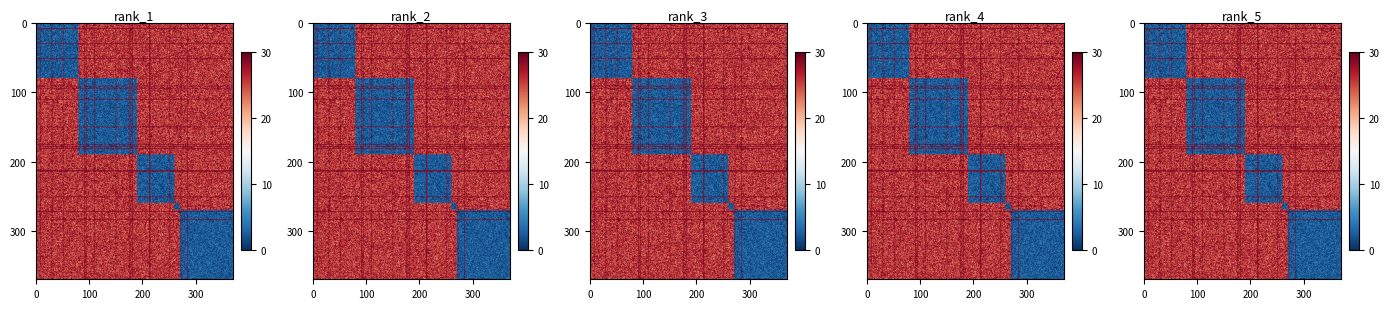

True or false: Rust has a value of 0 at Scala.

False